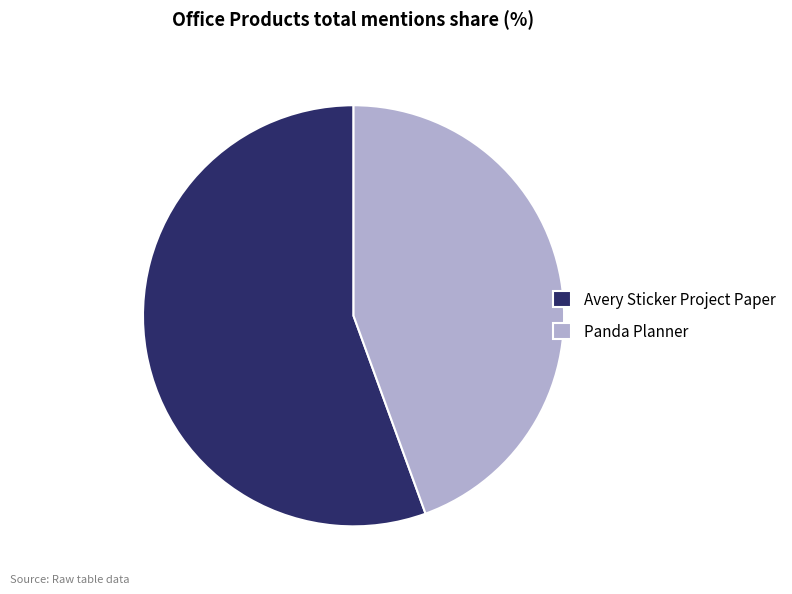

What is the largest slice in the pie chart?

Avery Sticker Project Paper